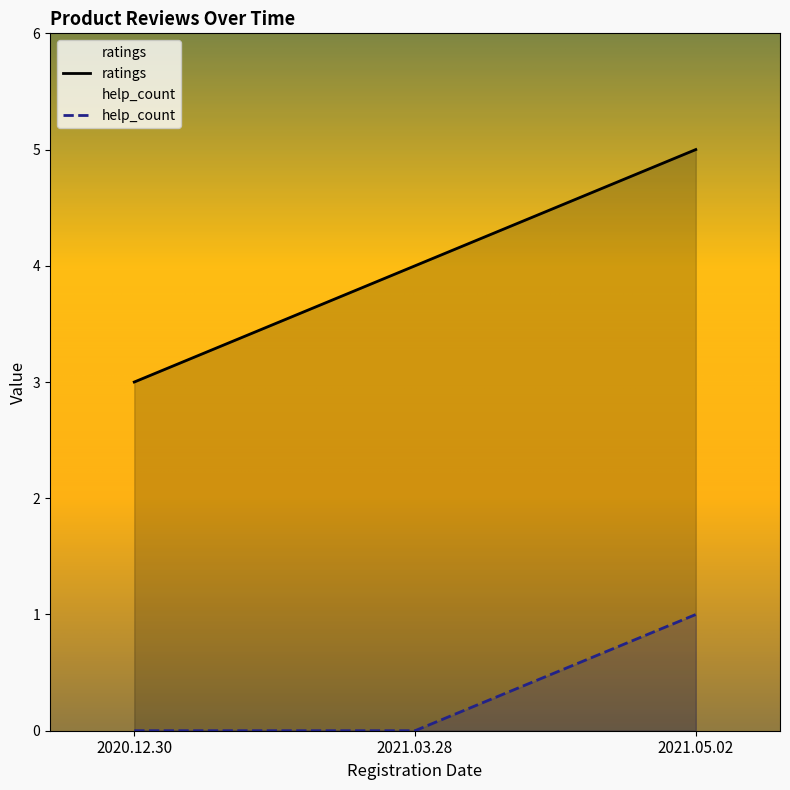

Reading left to right, what are all the values shown in this chart?

ratings: 3	4	5
help_count: 0	0	1